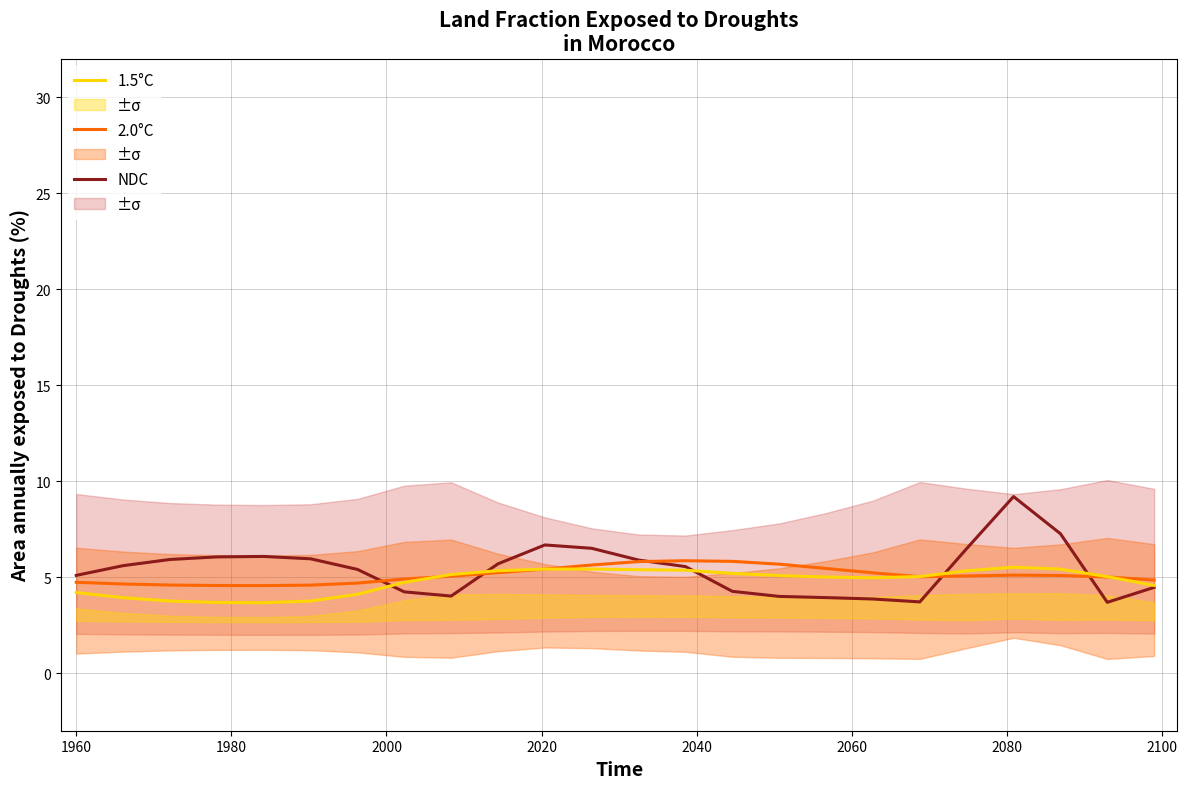

Which series has the largest range (max minus min)?

NDC